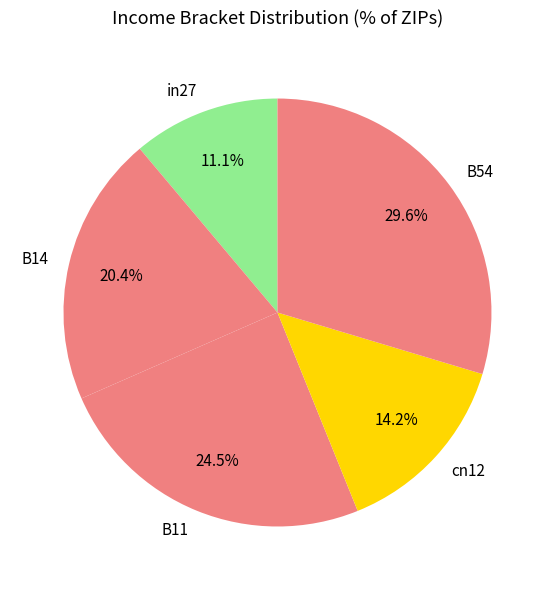

Which has a higher value, cn12 or B14?

B14